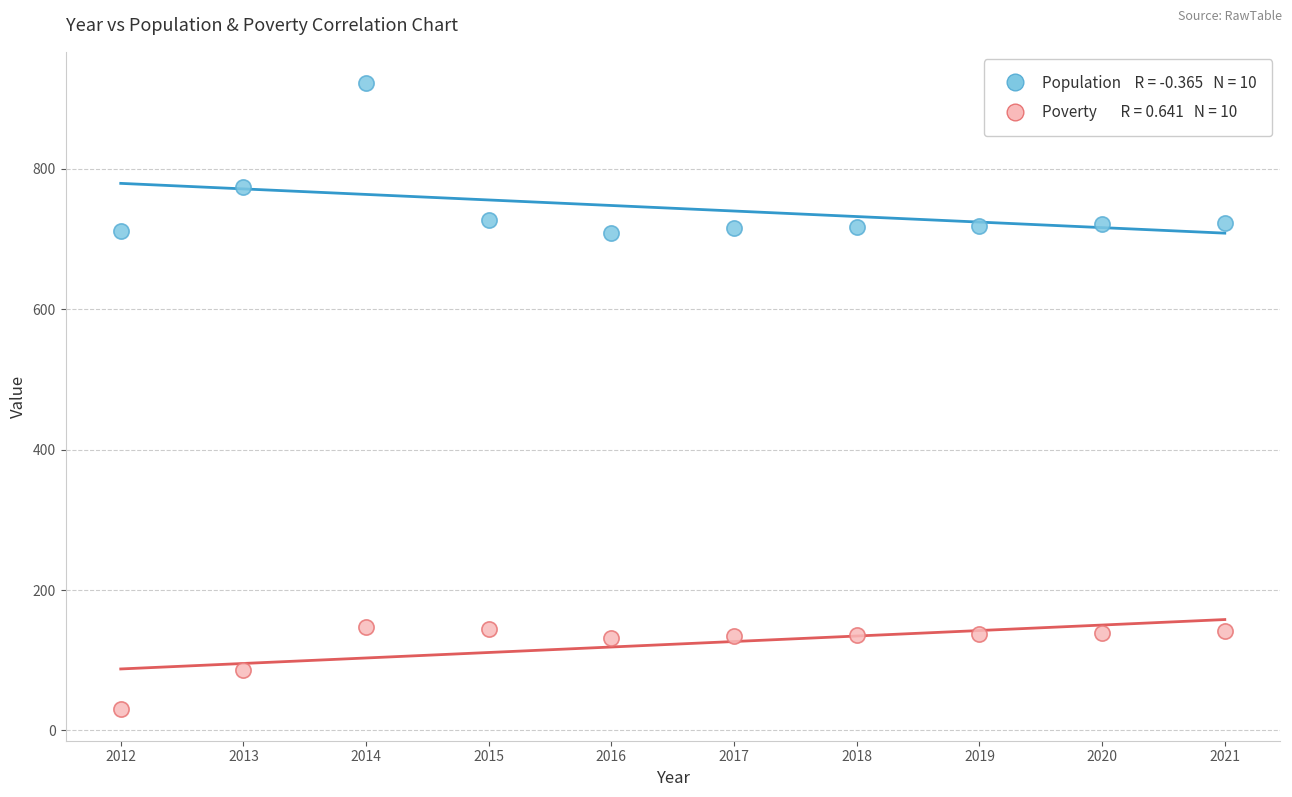

Across all data points, what is the range of X values (max minus min)?

9